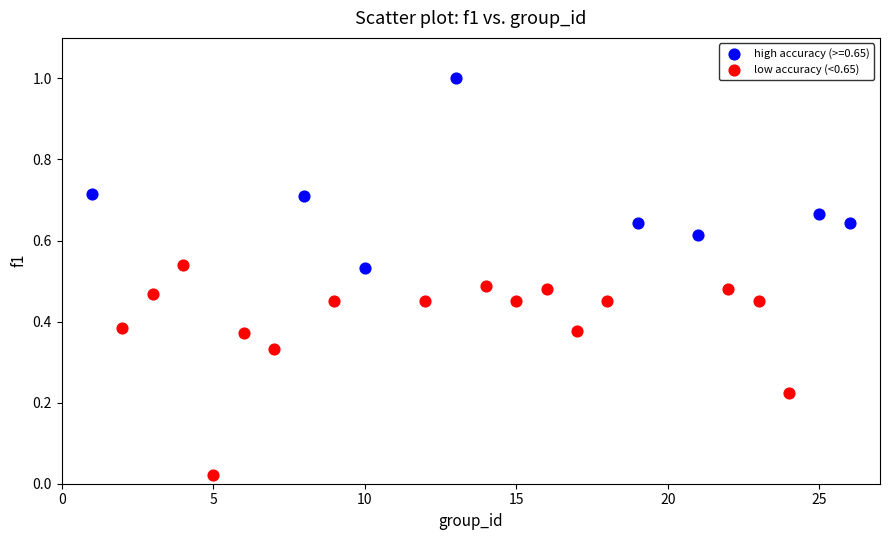

Which series reaches the minimum Y coordinate?

low accuracy (<0.65)